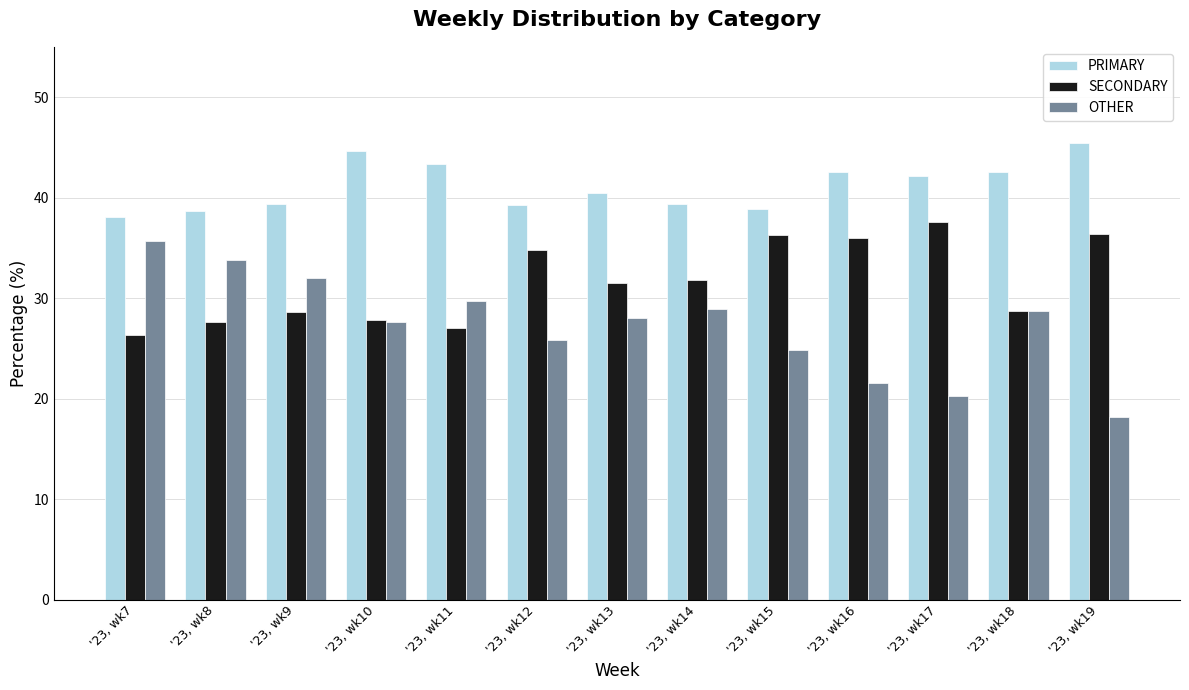

Which series has the widest spread of values?

OTHER